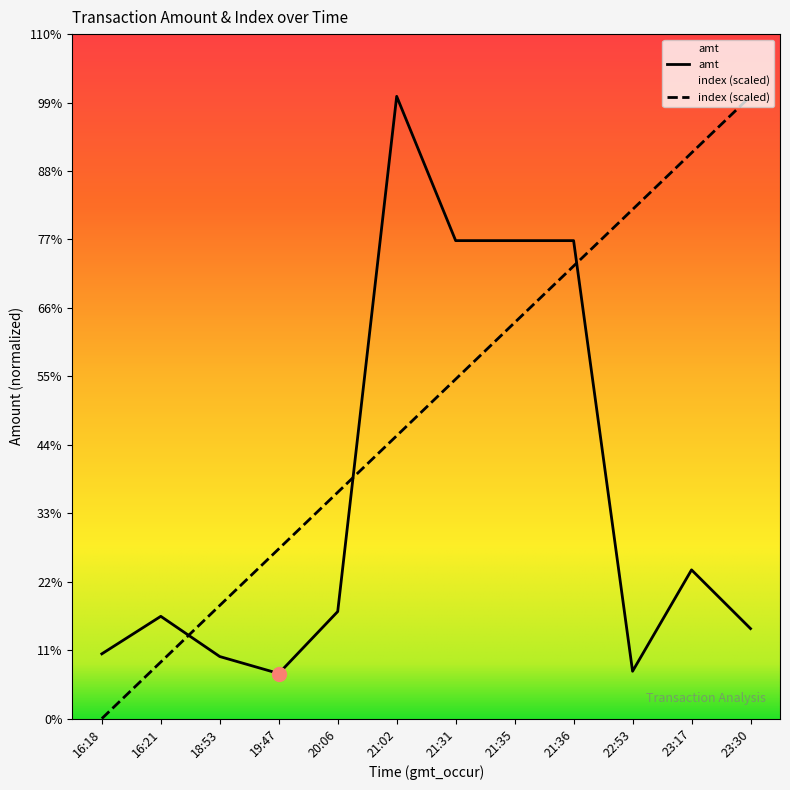

Rank the categories by index value from highest to lowest.

23:30, 23:17, 22:53, 21:36, 21:35, 21:31, 21:02, 20:06, 19:47, 18:53, 16:21, 16:18